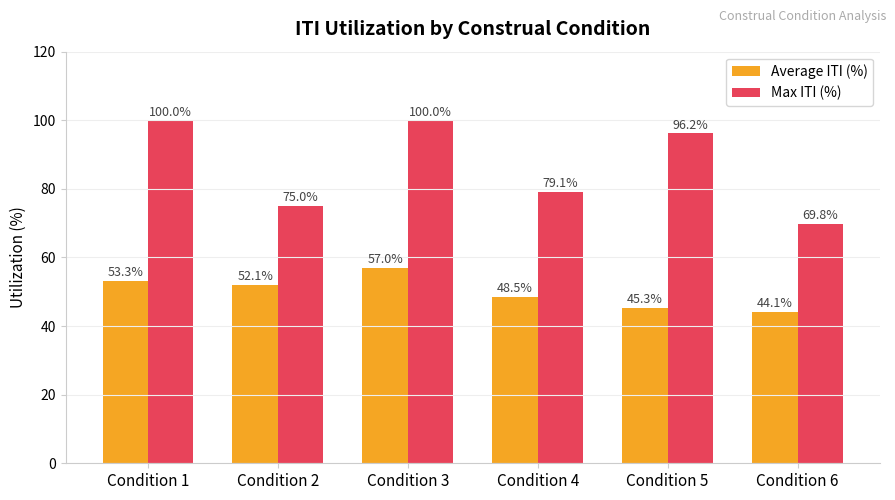

Rank the categories by Average ITI (%) value from lowest to highest.

Condition 6, Condition 5, Condition 4, Condition 2, Condition 1, Condition 3